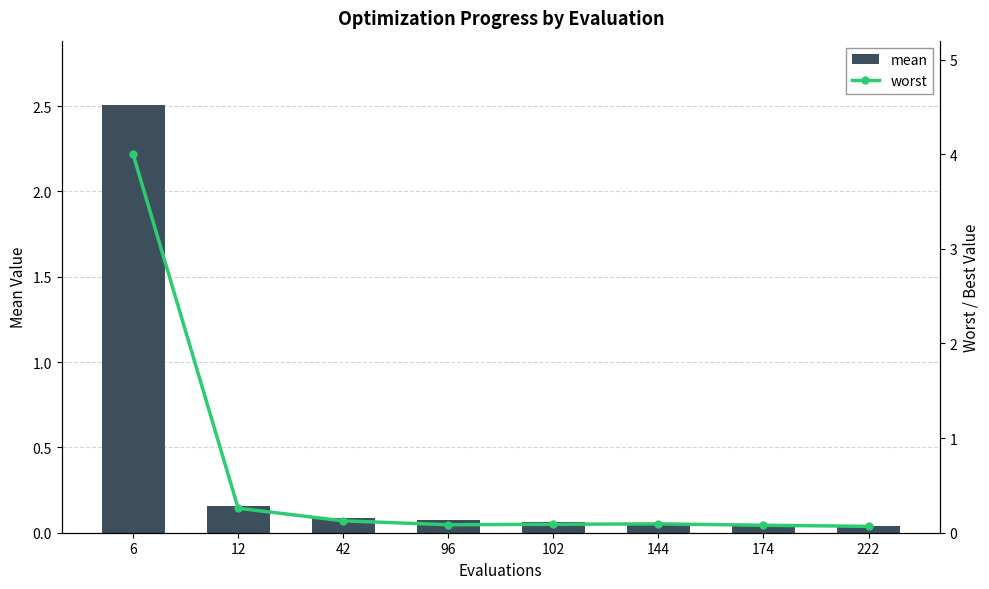

Read the mean value at 144.

0.1